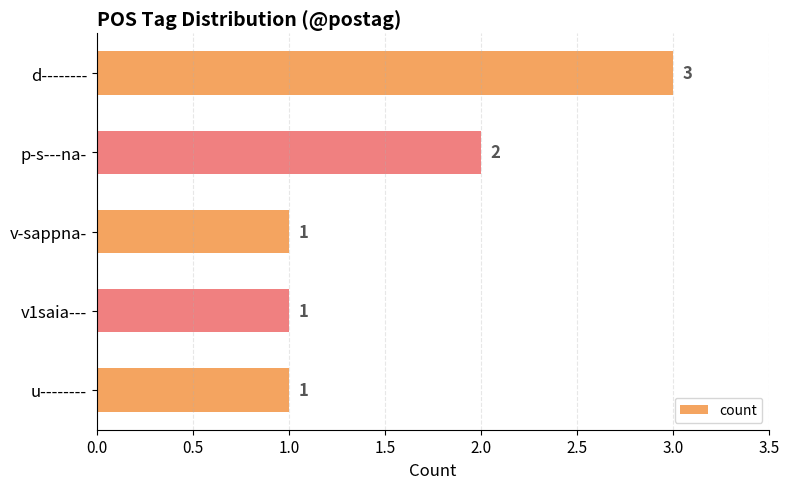

How many values exceed 1?

2